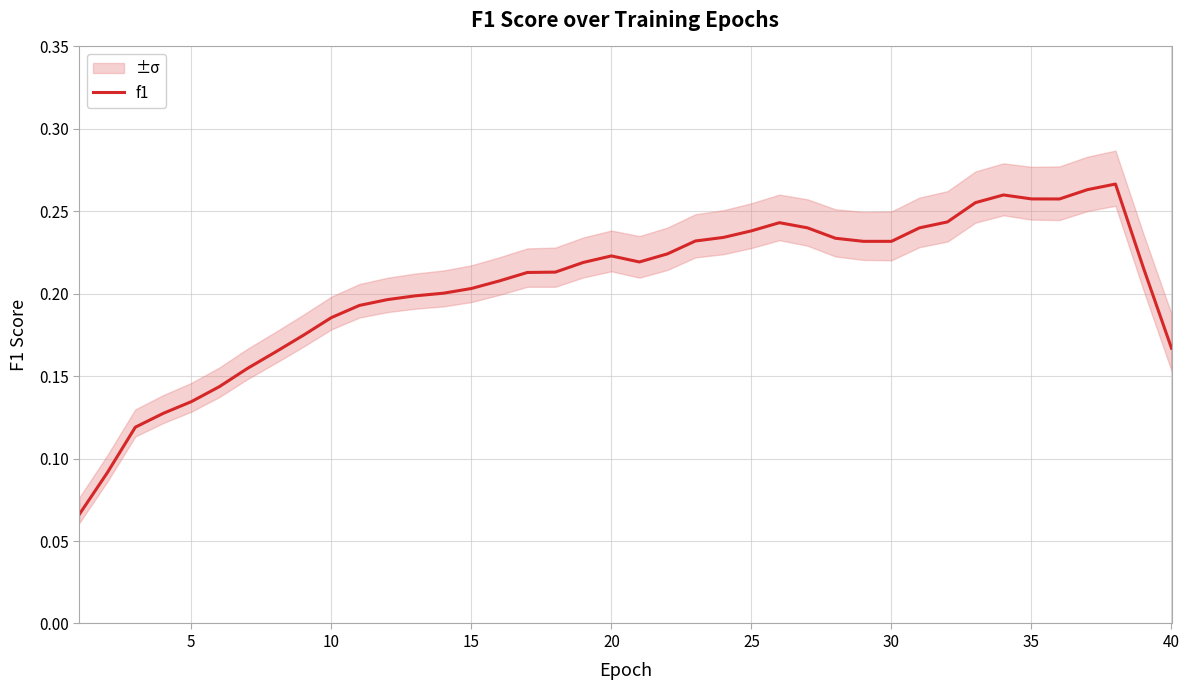

Is it true that f1 equals 0.2 at 15?

True